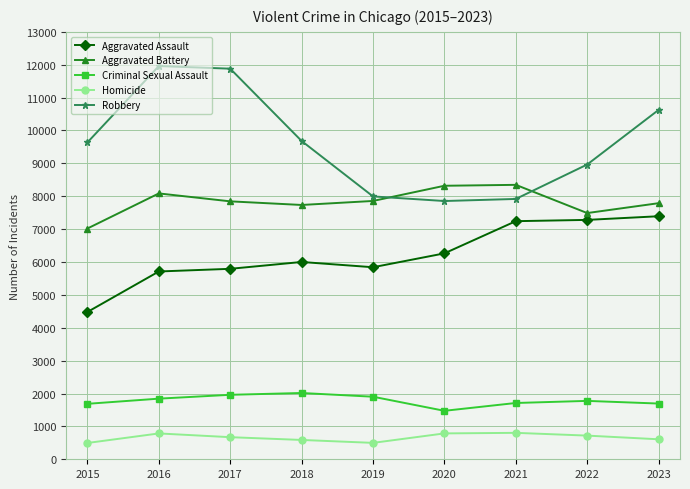

What is the approximate value of Aggravated Assault at 2017?

5793